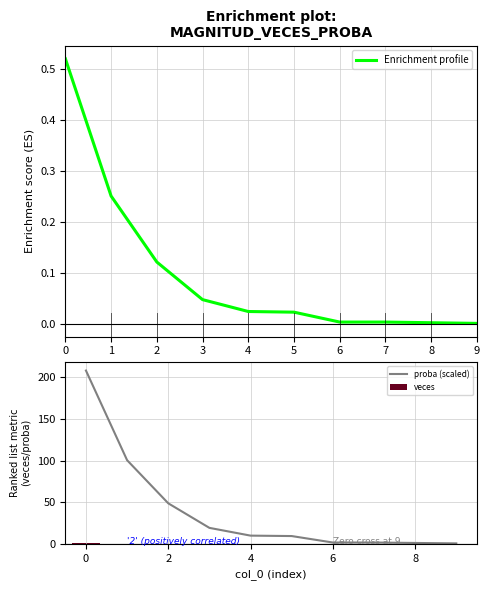

Between 5 and 3, which is larger?

3